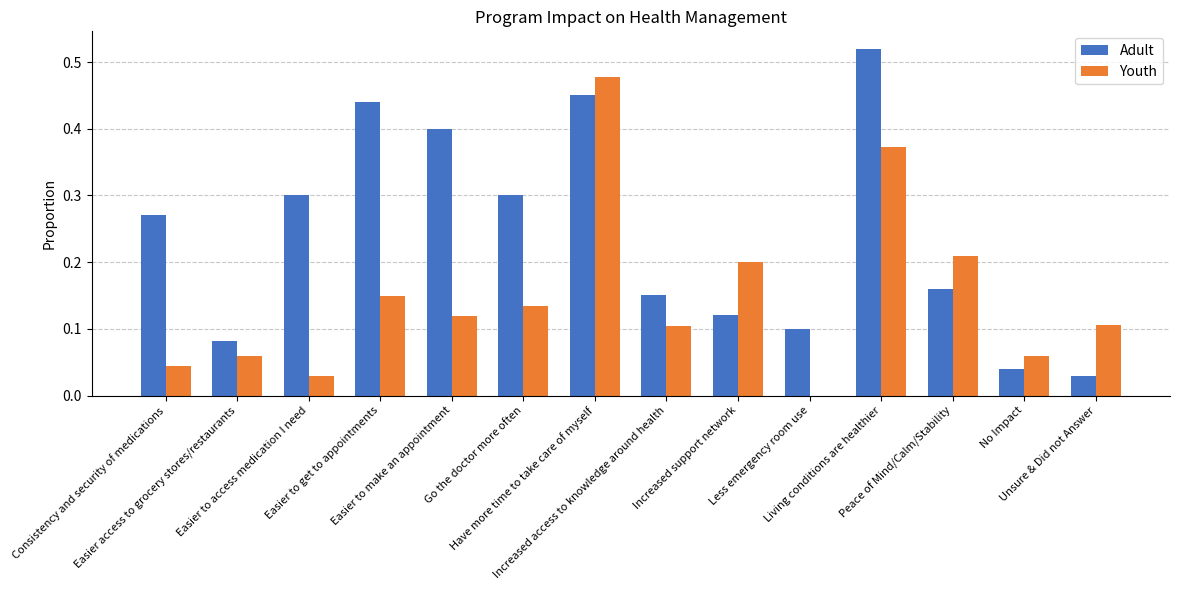

Which series has the largest total across all categories?

Adult